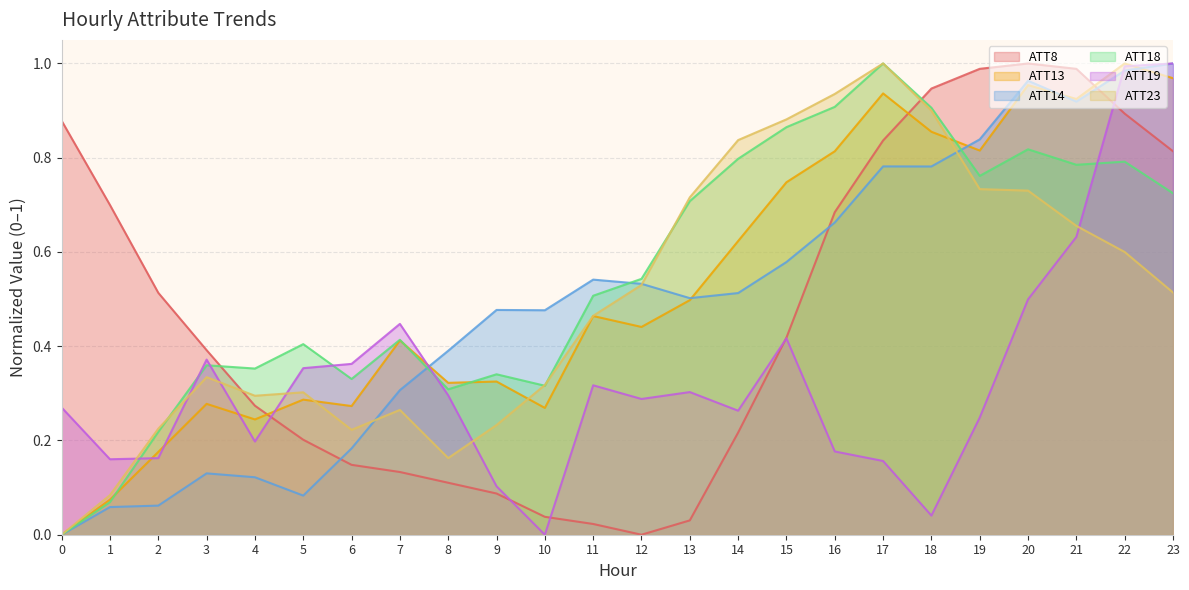

What is the approximate value of ATT13 at 15?

0.7